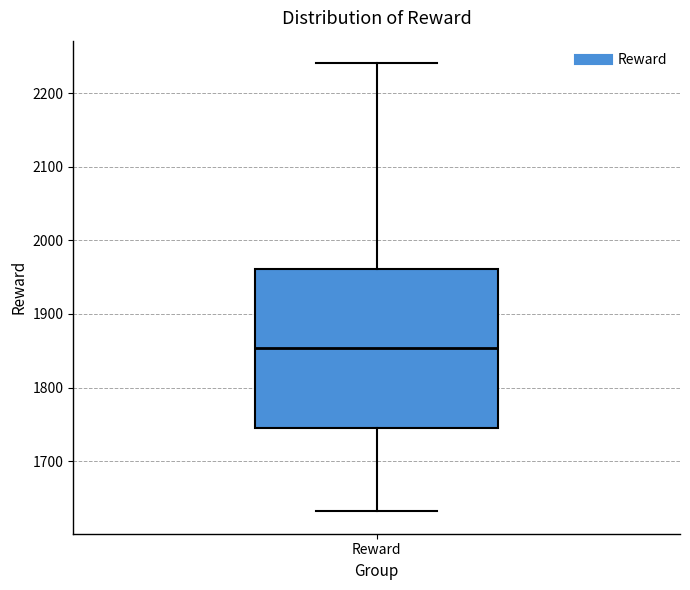

Where does the upper whisker of the box for Reward end on the y-axis? The values are not printed on the chart, so give them approximately, as read against the axis.

2240